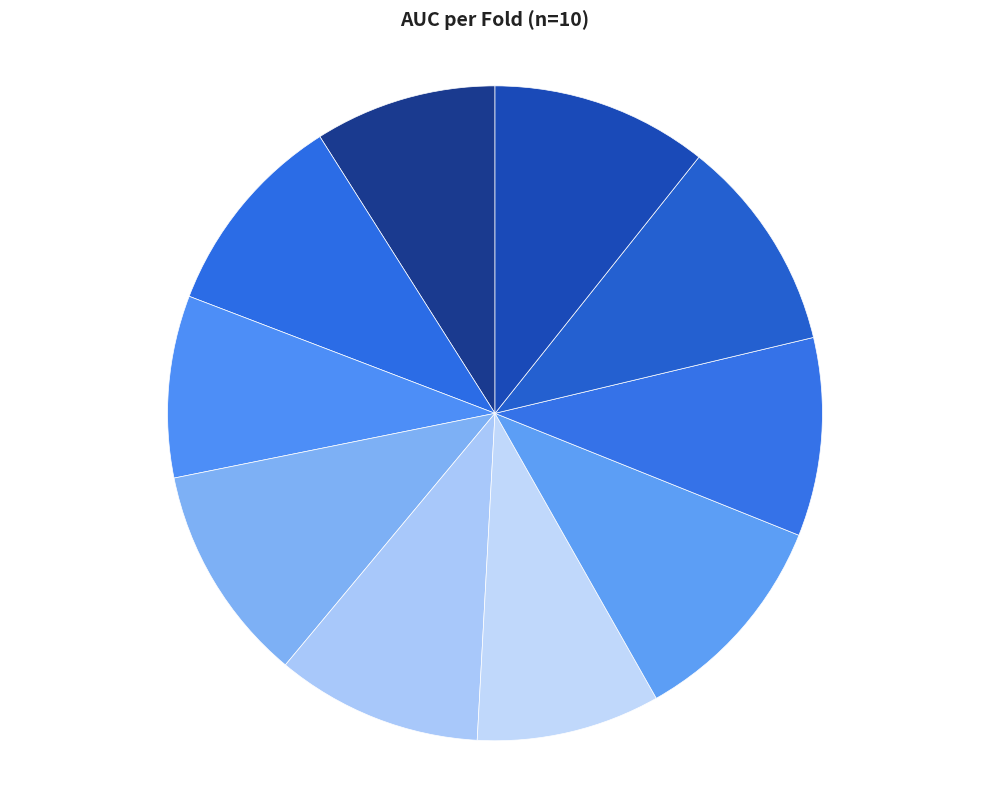

Between Fold 6 9.1% and Fold 5 10.2%, which is larger?

Fold 5 10.2%